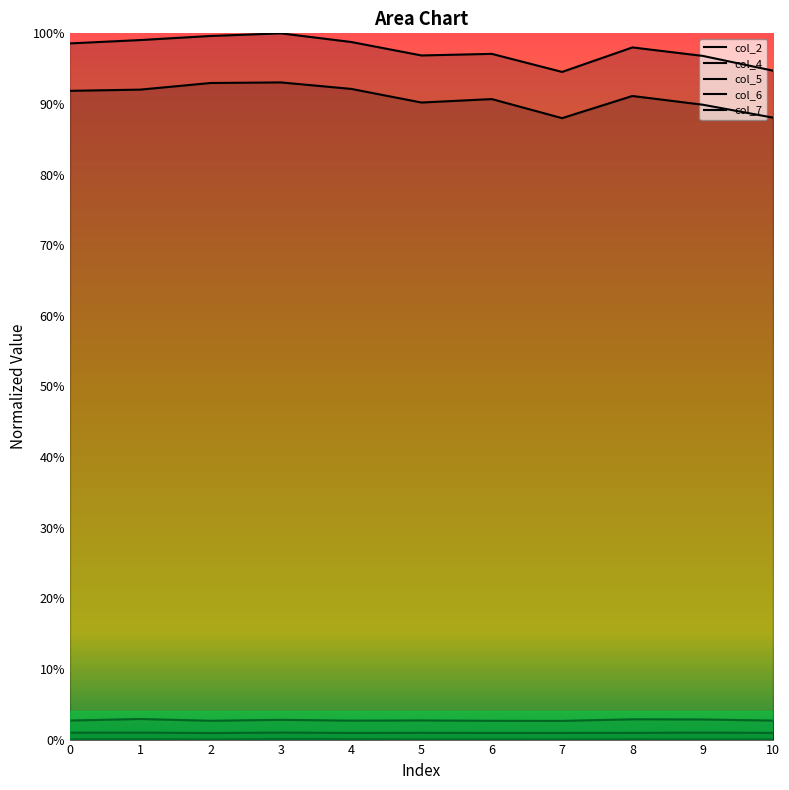

What is the sum of the col_5 values at 5 and 4?

0.1